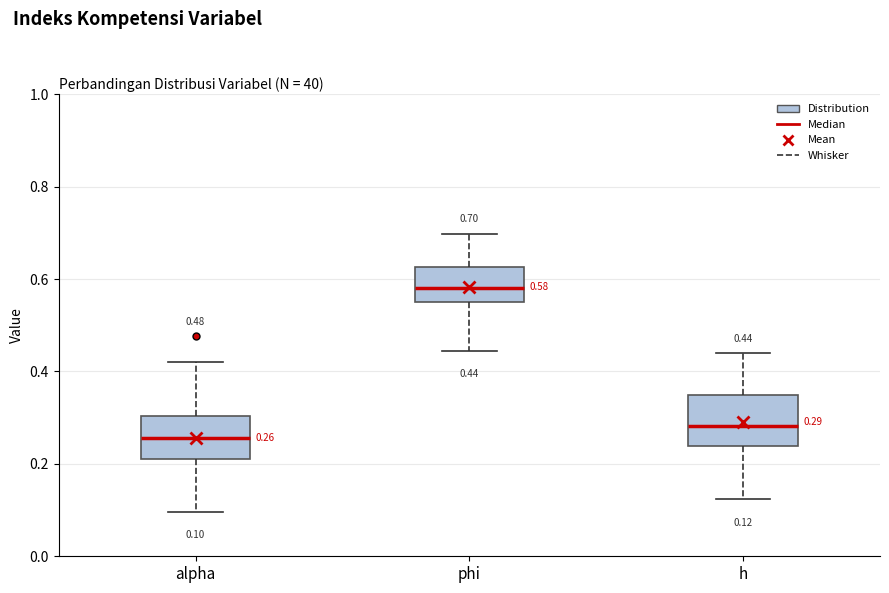

Which box's median line is the lowest?

alpha